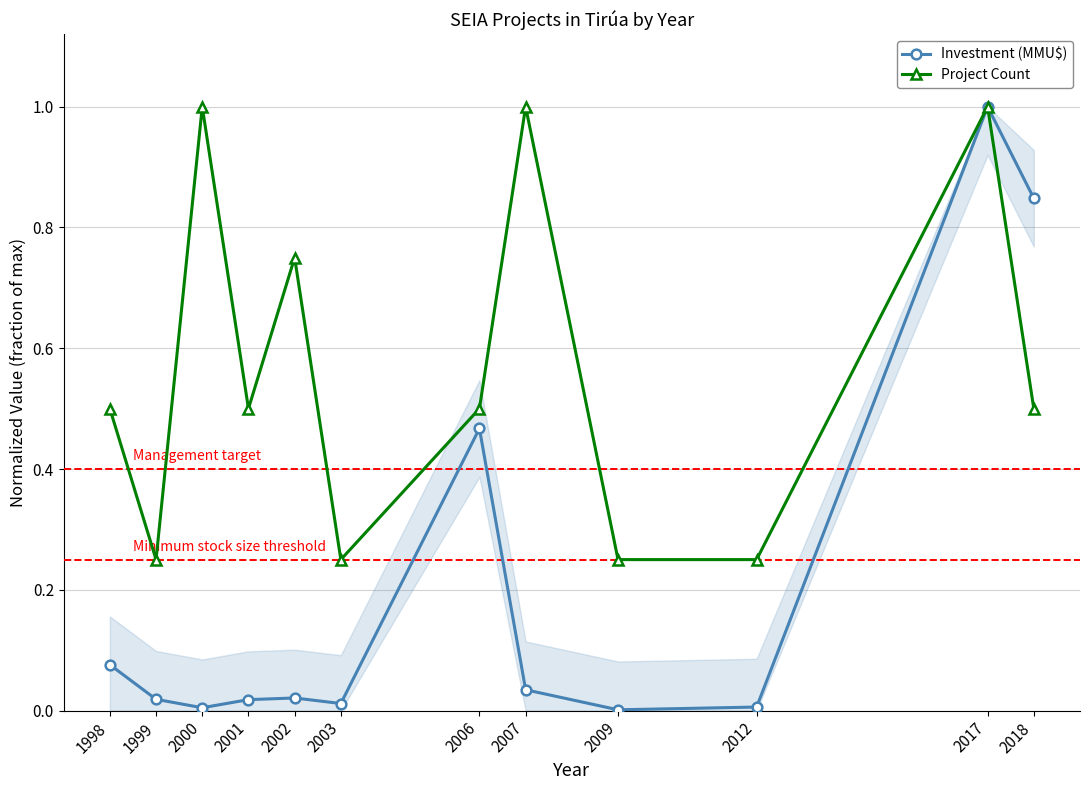

At which label does Project Count reach its peak?

2000